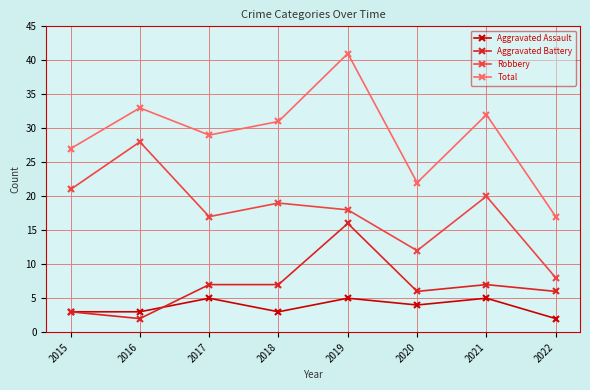

At which category does the chart reach its peak across all series?

2019